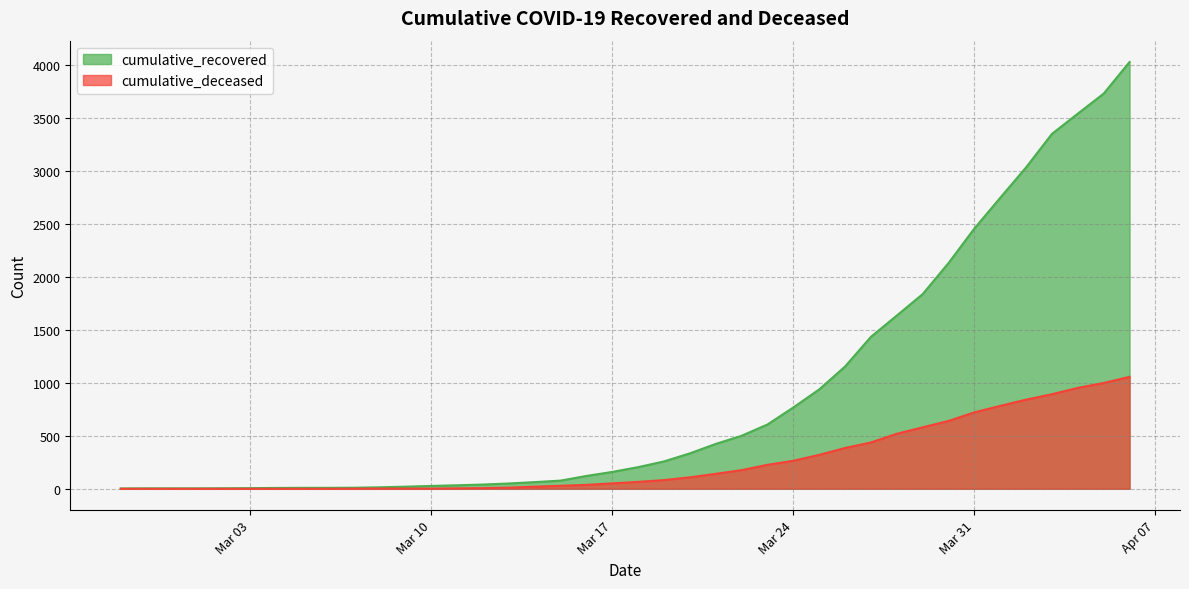

True or false: cumulative_deceased and cumulative_recovered intersect in this chart.

False